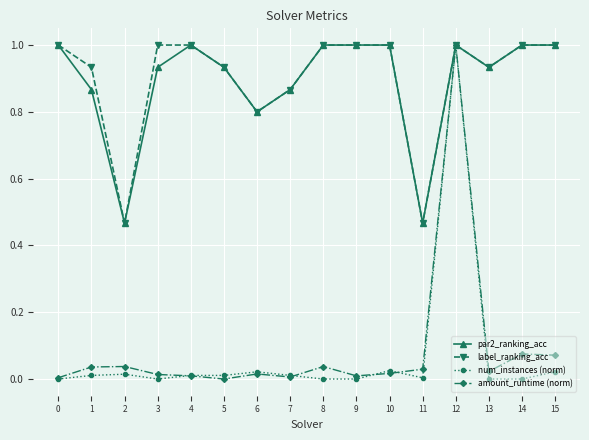

True or false: par2_ranking_acc has a value of 0.2 at 5.

False